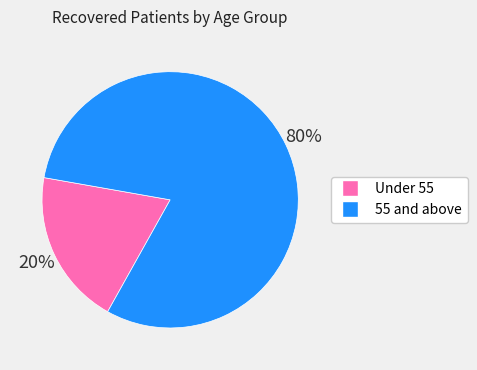

To the nearest percent, what is the average slice percentage?

50%